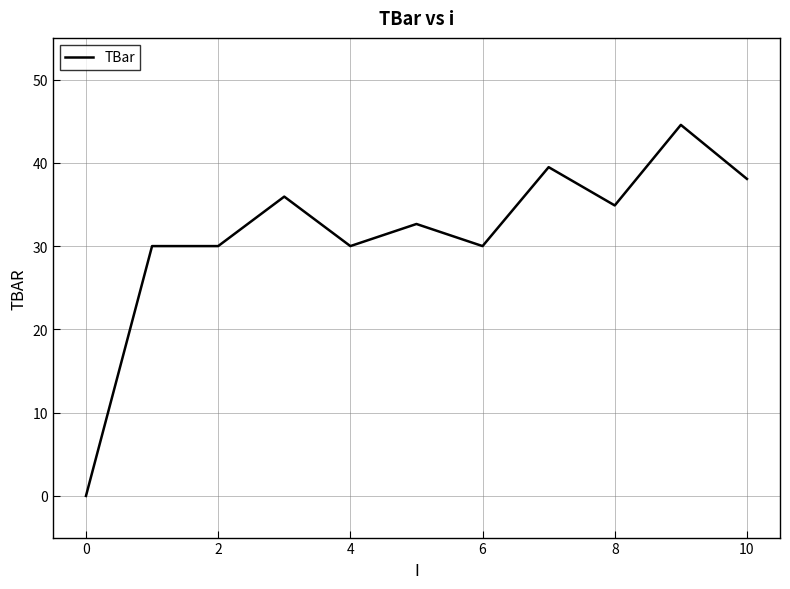

What is the difference between the maximum and minimum values?

44.6